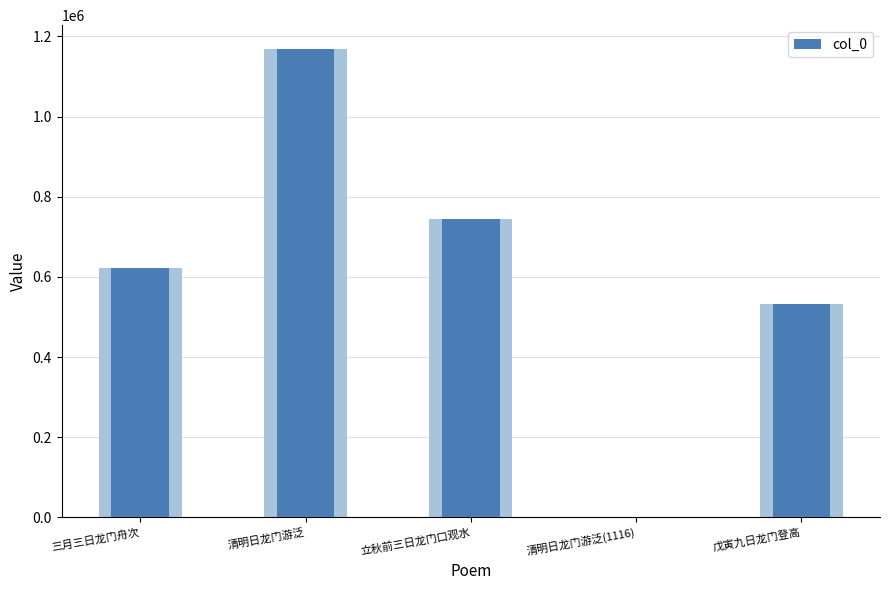

The chart shows a value of 531329 at 戊寅九日龙门登高. True or false?

True